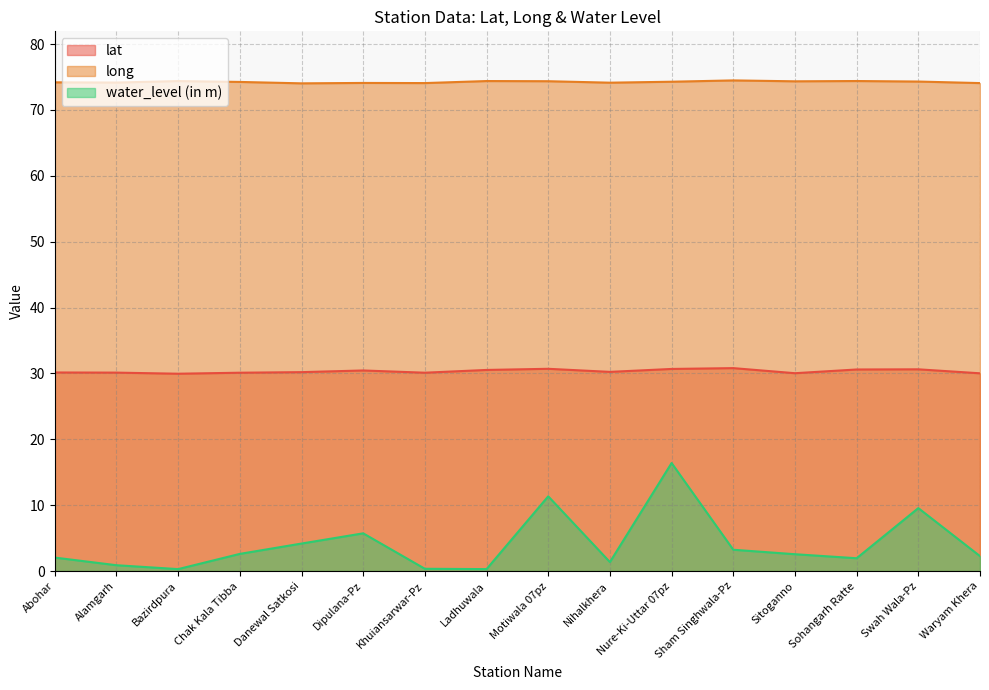

What position from the right is Khuiansarwar-Pz?

10